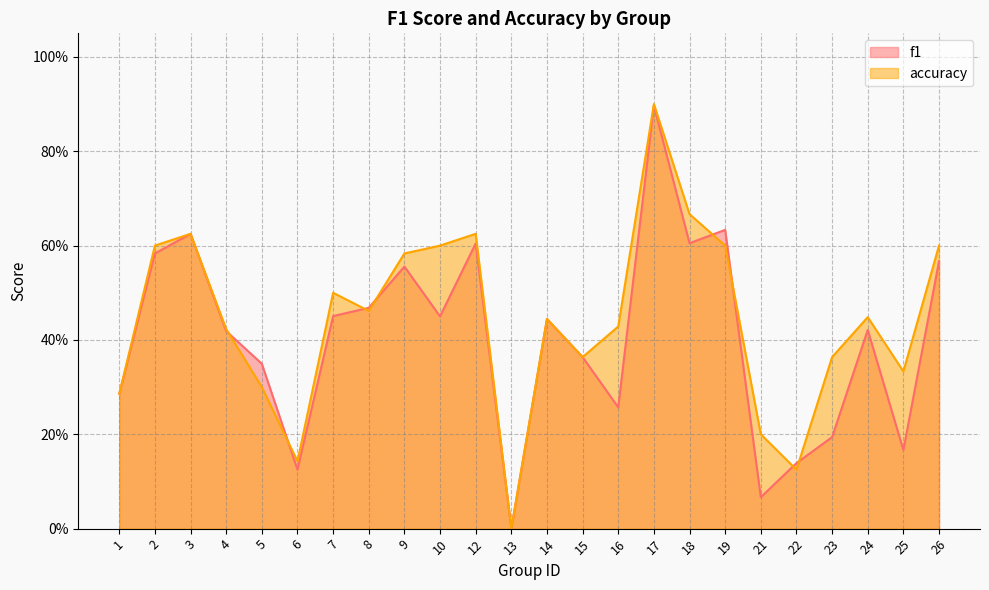

Rank the categories by accuracy value from highest to lowest.

17, 18, 3, 12, 2, 10, 19, 26, 9, 7, 8, 24, 14, 16, 4, 15, 23, 25, 5, 1, 21, 6, 22, 13